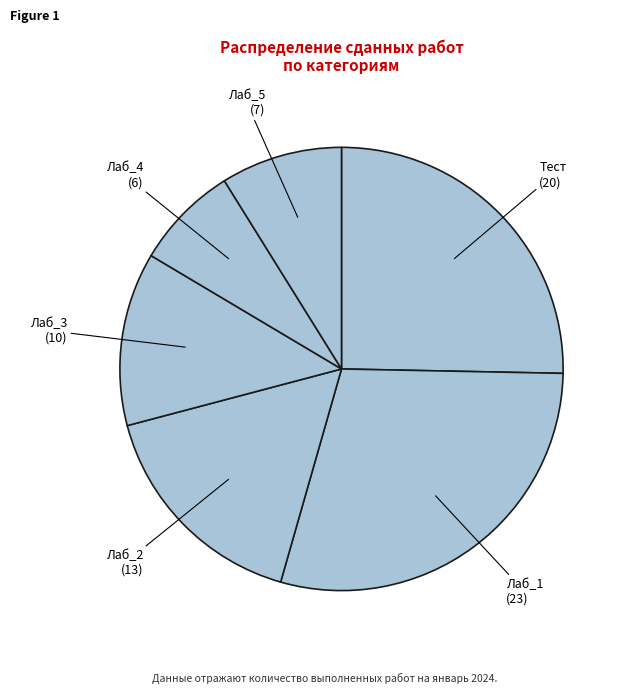

Count the number of slices in the pie.

6